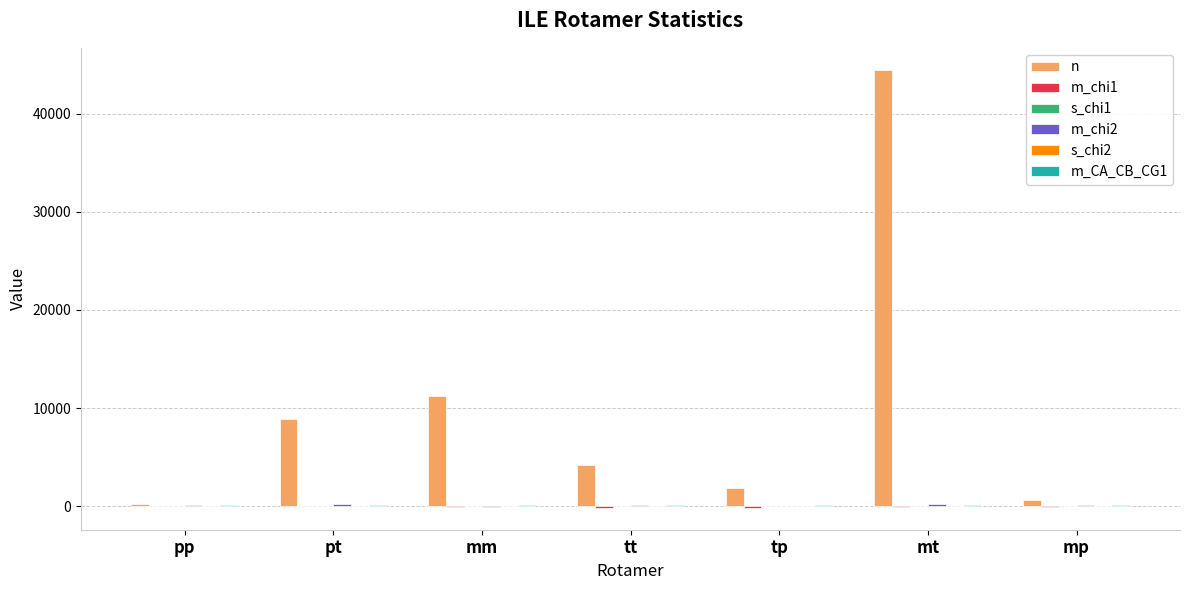

At which category is the sum across all series the highest?

mt